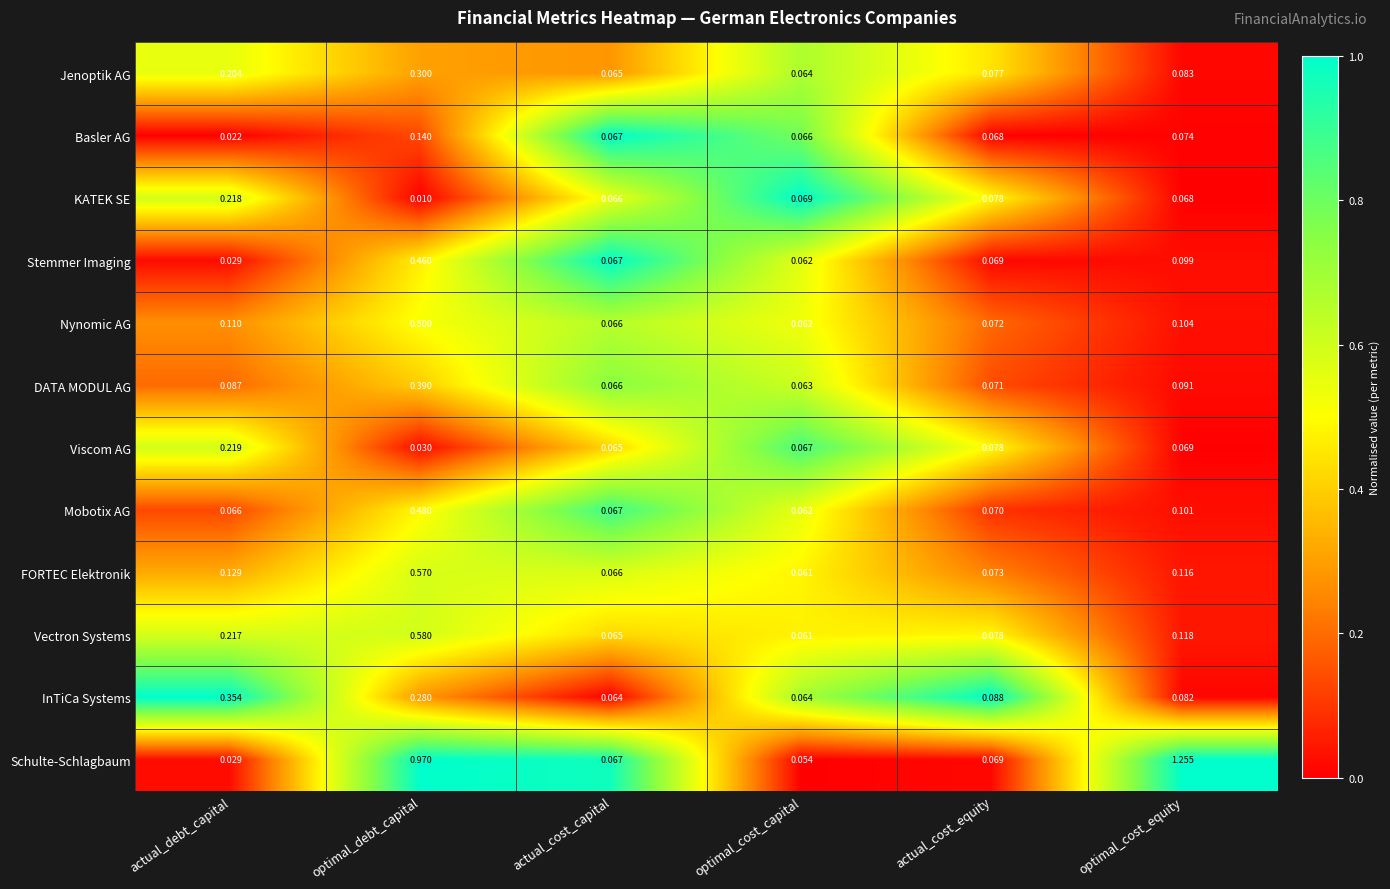

At which label does KATEK SE reach its peak?

actual_debt_capital